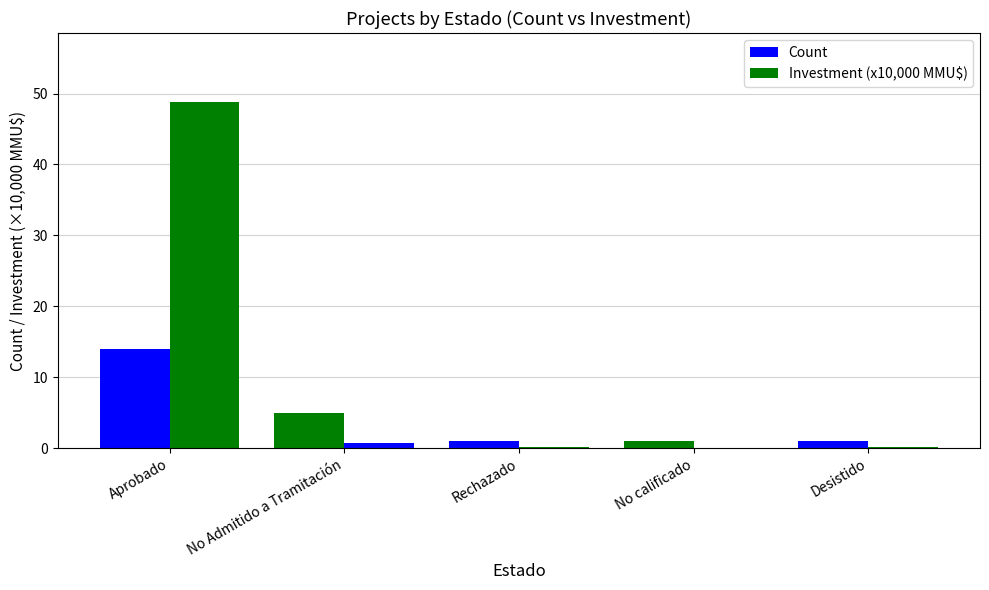

What is the value of the Count bar at the 3rd from the left?

1.0